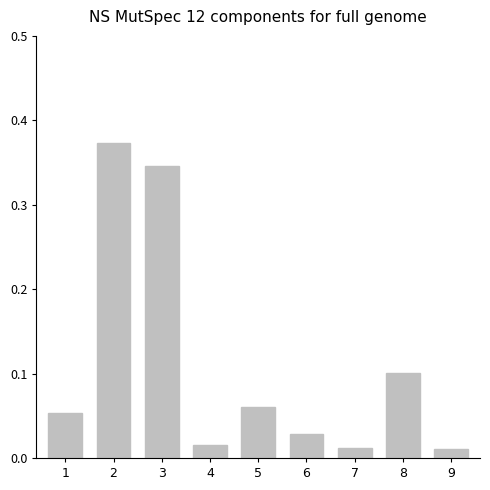

What is the change in value from 2 to 4?

-0.4